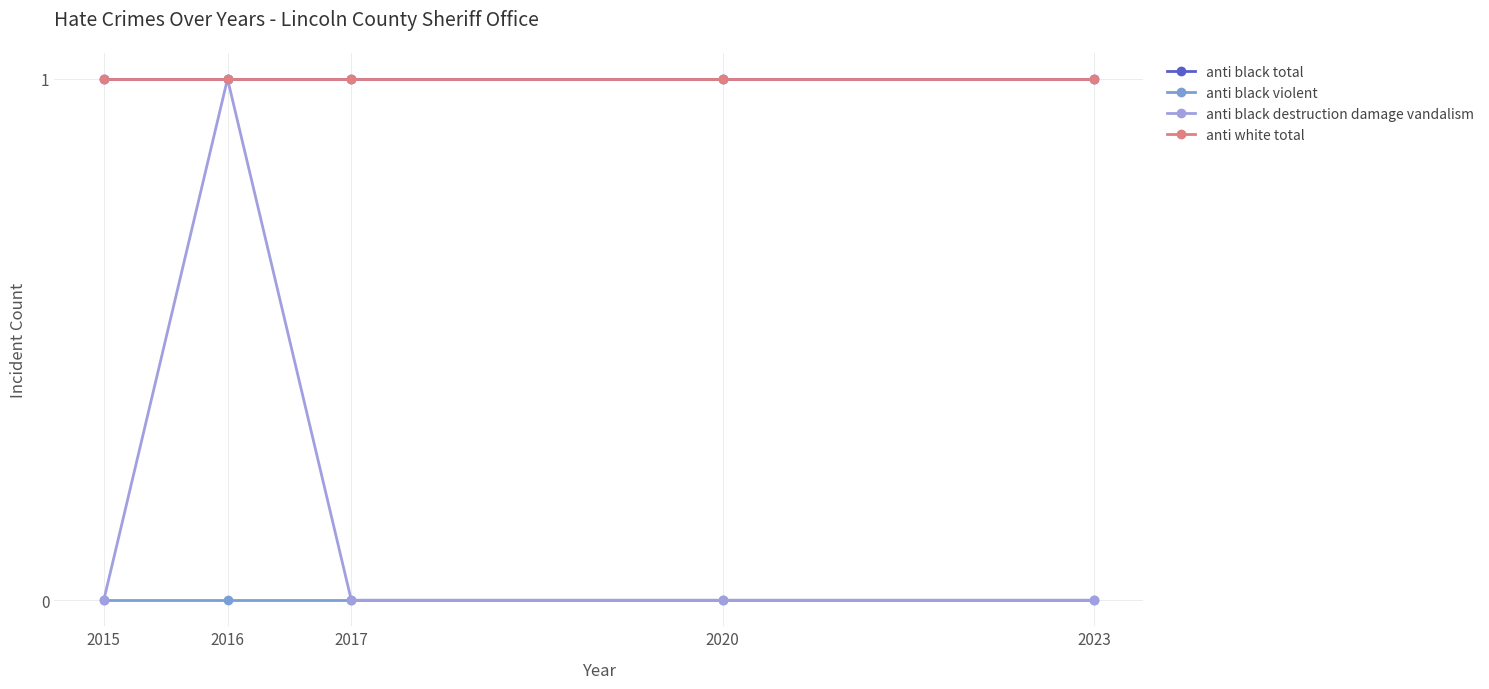

What is the value of the anti black total point at the 1st from the left?

1